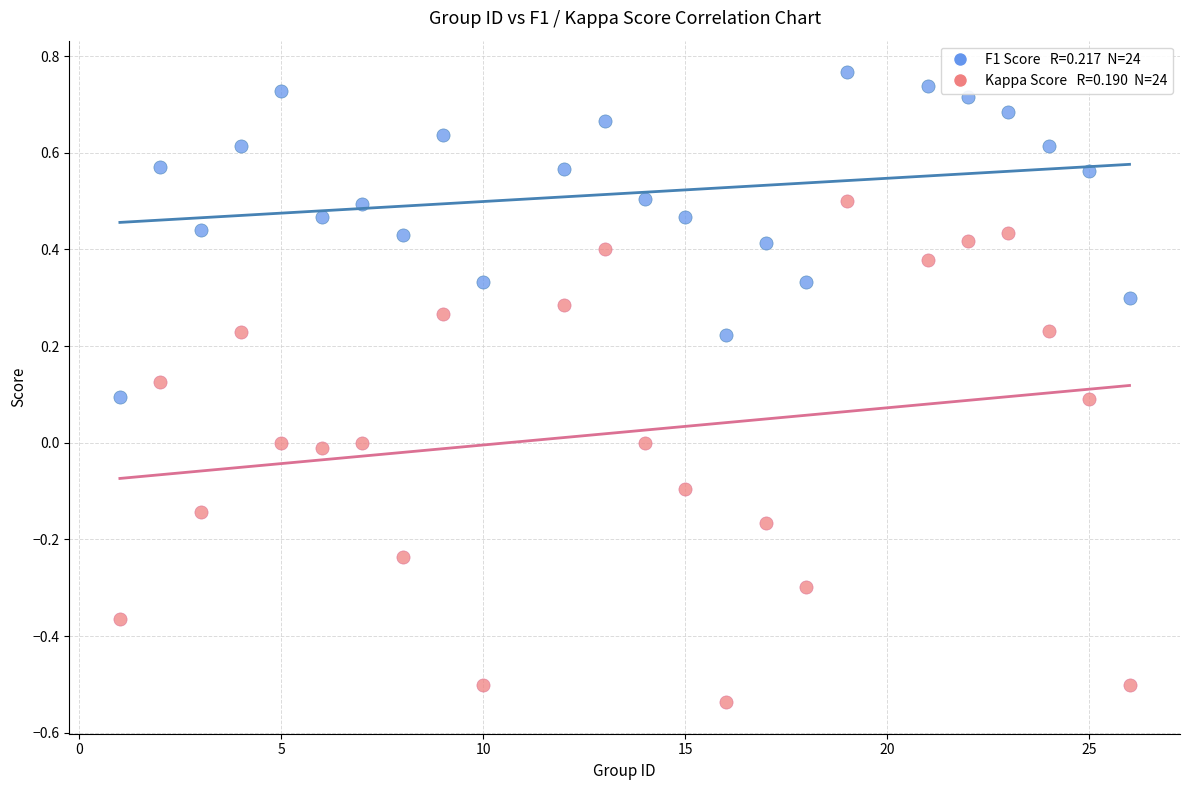

Across all data points, what is the range of X values (max minus min)?

25.0